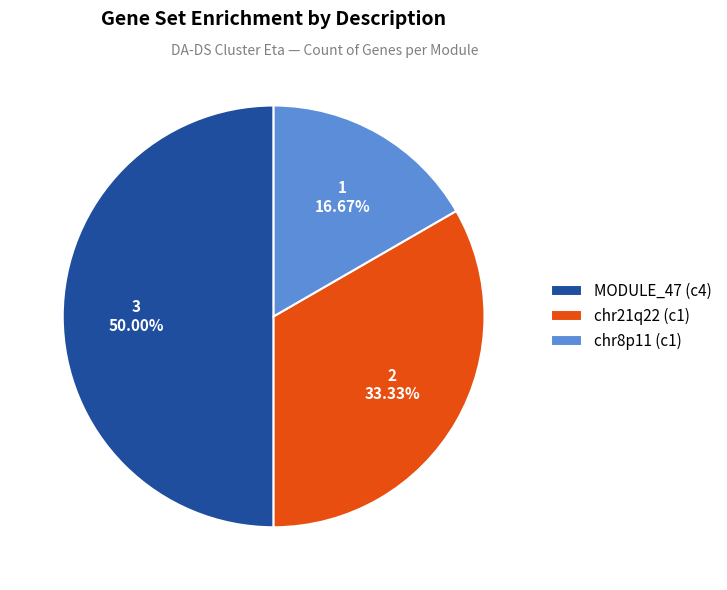

Is the sum of MODULE_47 (c4) and chr8p11 (c1) greater than half?

Yes